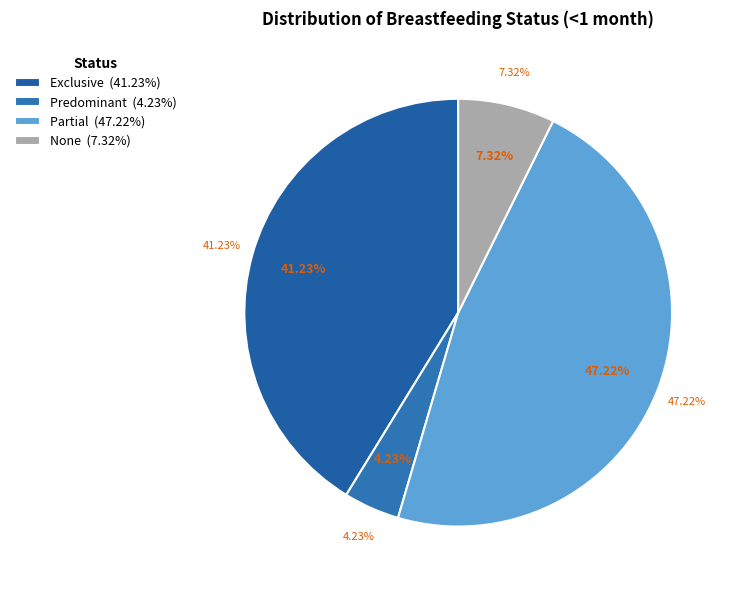

Is there a majority slice in this chart?

No